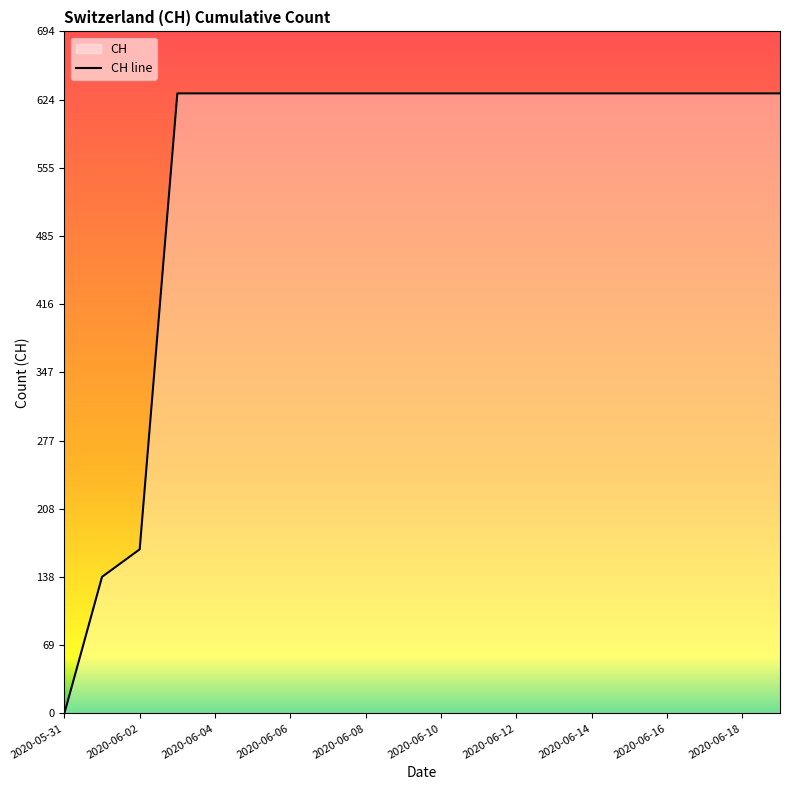

At which category does the chart reach its minimum across all series?

2020-05-31